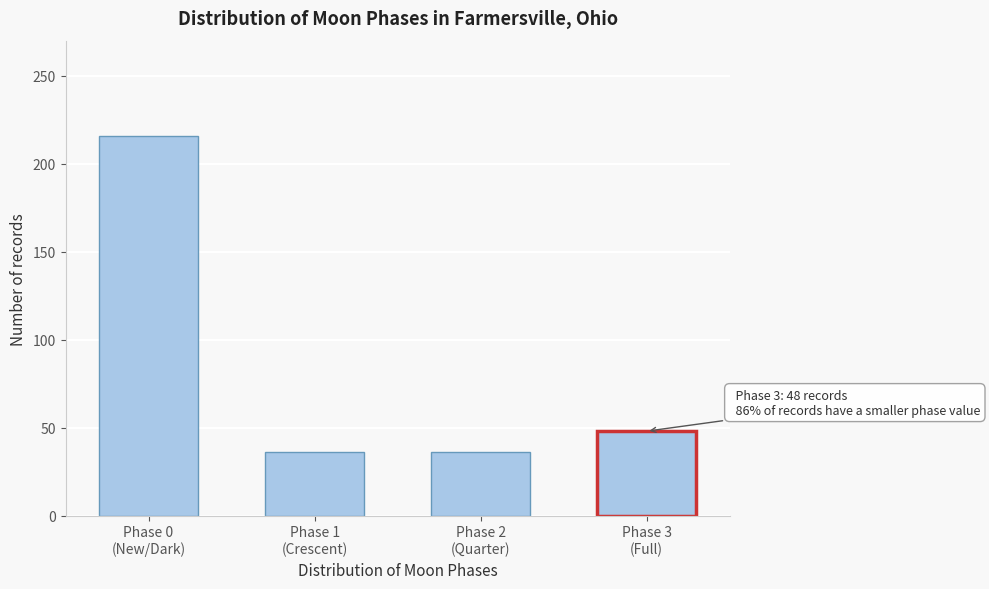

Reading left to right, extract all data points from this chart.

216	36	36	48